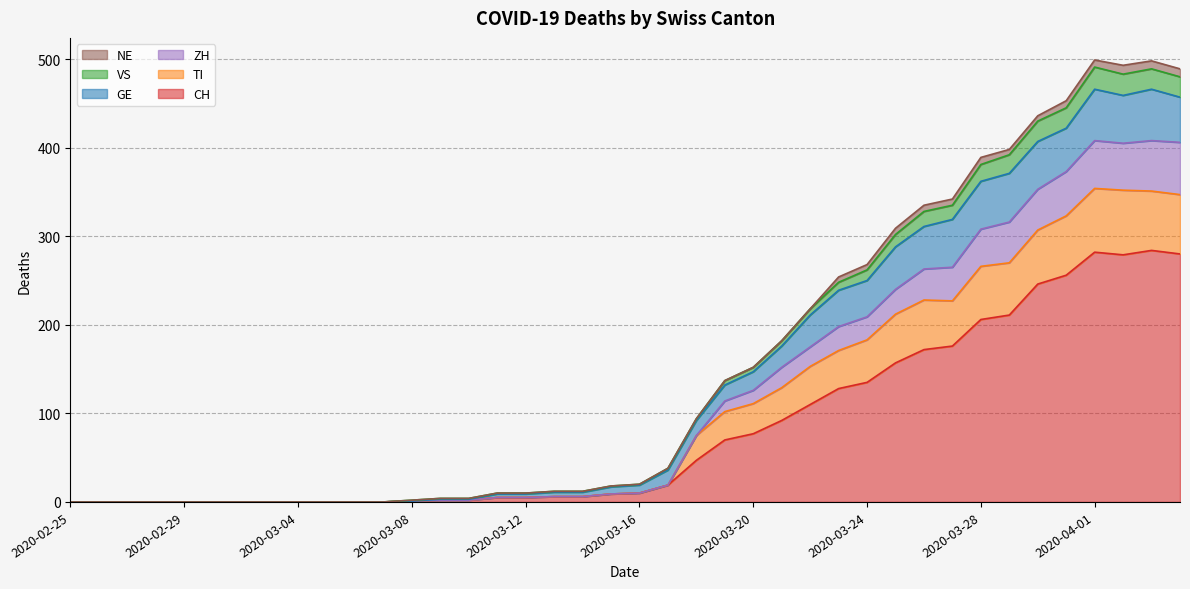

True or false: CH and ZH intersect in this chart.

False